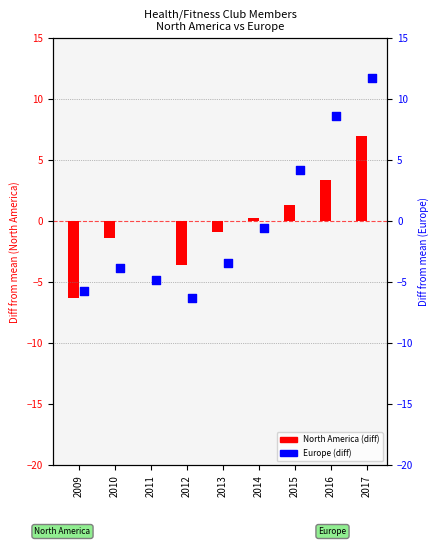

Which series contains the lowest Y value?

Europe (diff from mean)